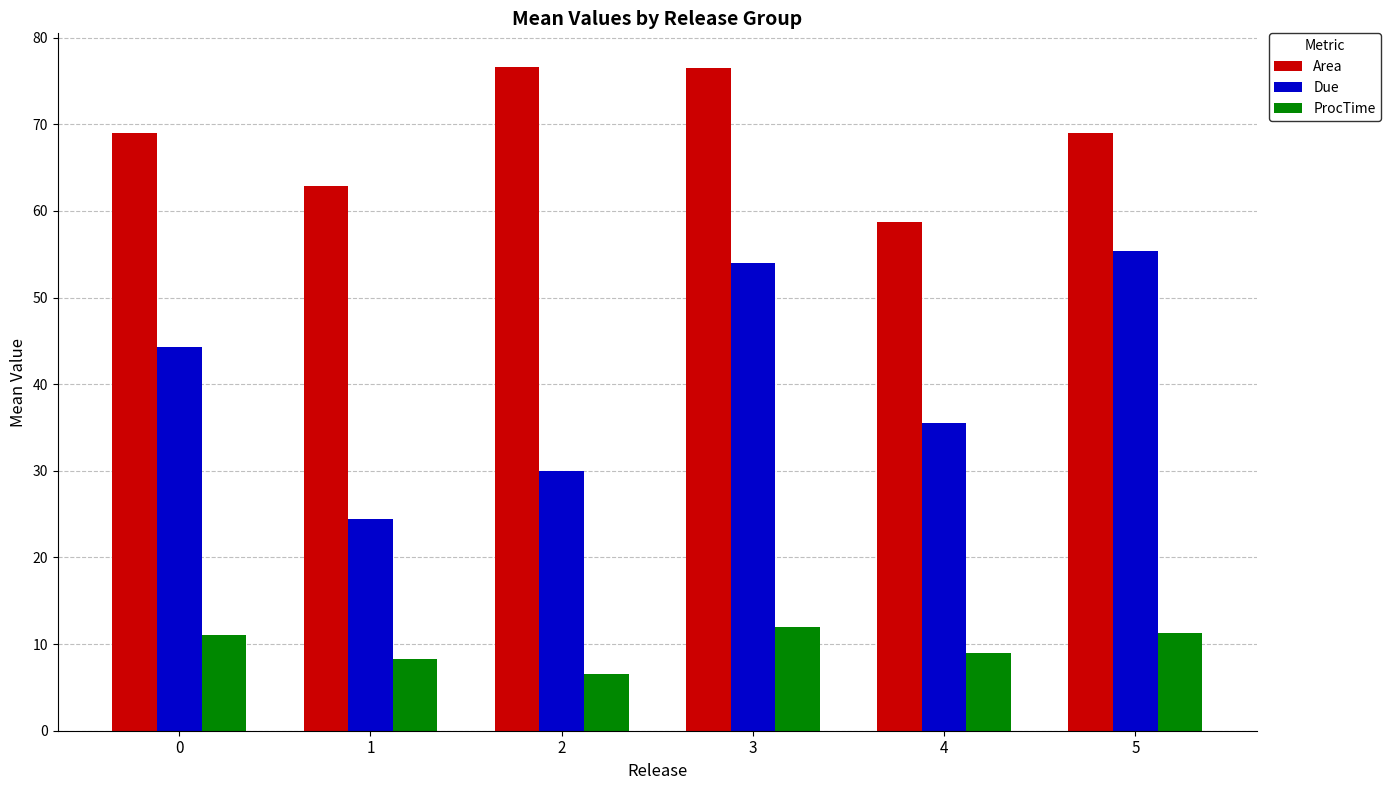

What are all the series names shown in the legend?

Area, Due, ProcTime